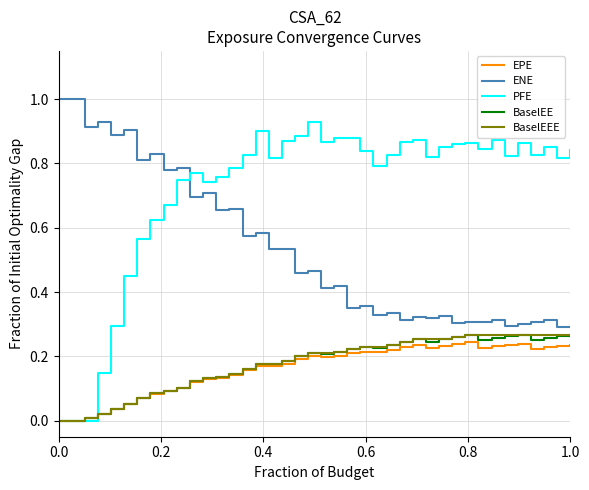

Which series has the widest spread of values?

PFE